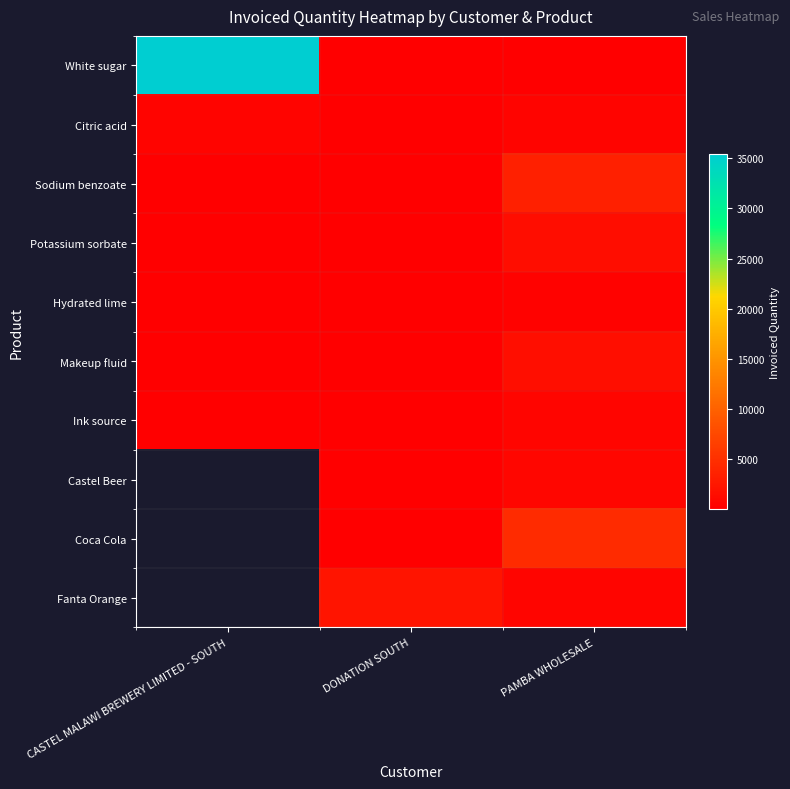

Which has a higher value, DONATION SOUTH or CASTEL MALAWI BREWERY LIMITED - SOUTH?

CASTEL MALAWI BREWERY LIMITED - SOUTH